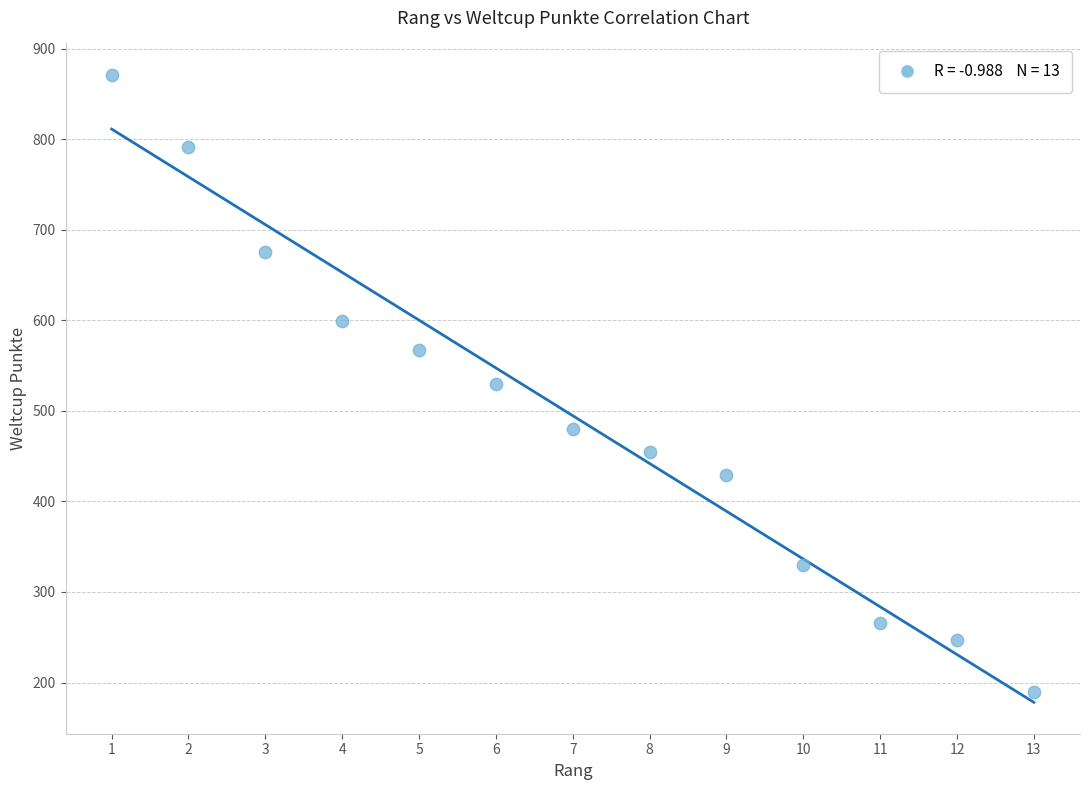

What is the range of X values (max minus min)?

12